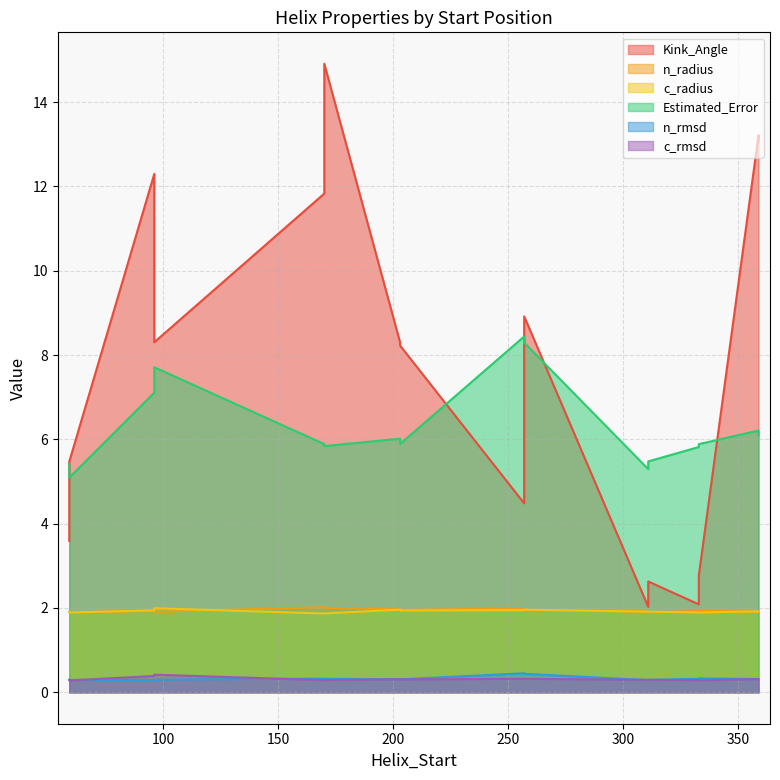

What is the label of the 4th point from the left?

203